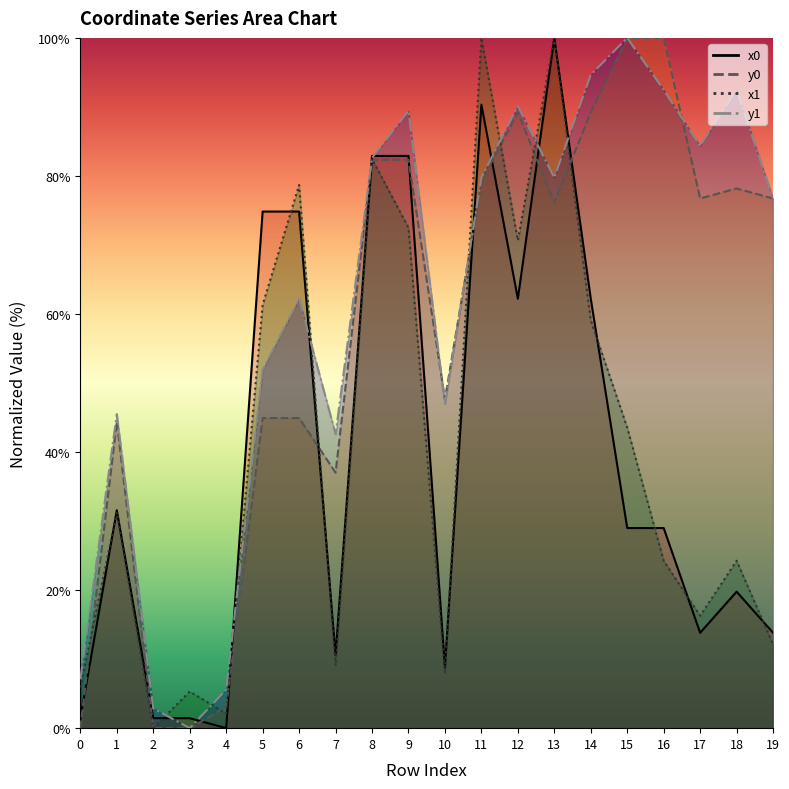

Read the y1 value at 6.

62.2